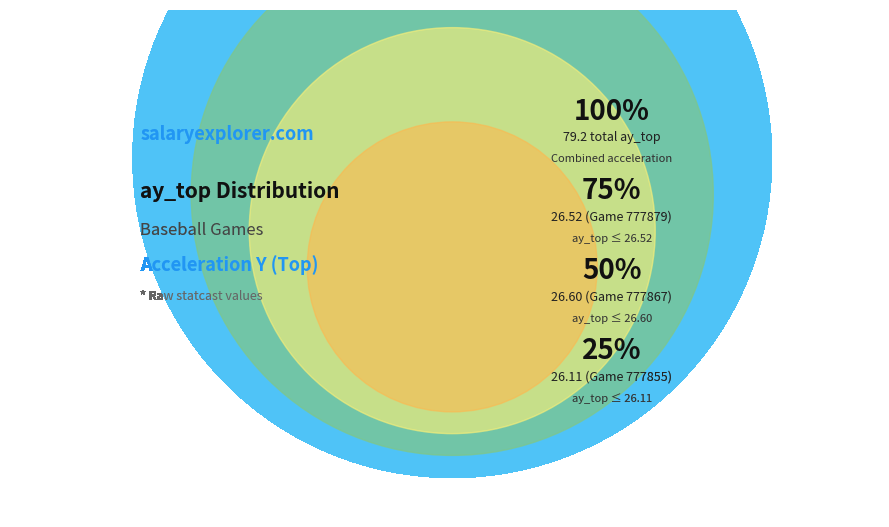

What is the smallest slice in the pie chart?

777855